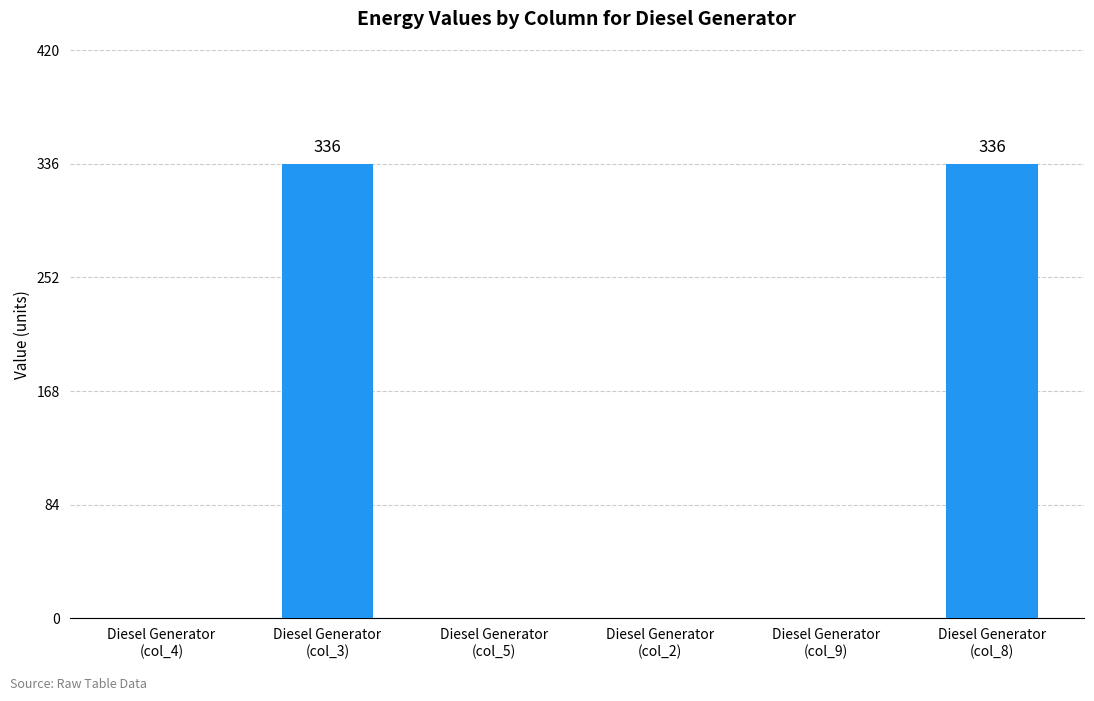

What is the greatest value displayed?

336